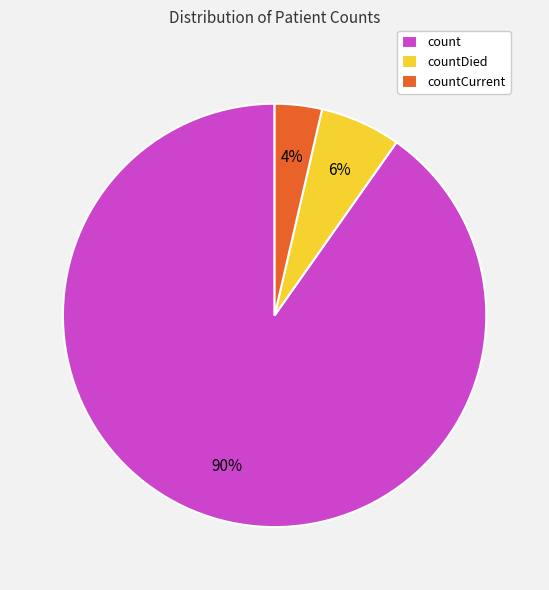

Which slice is the largest?

count